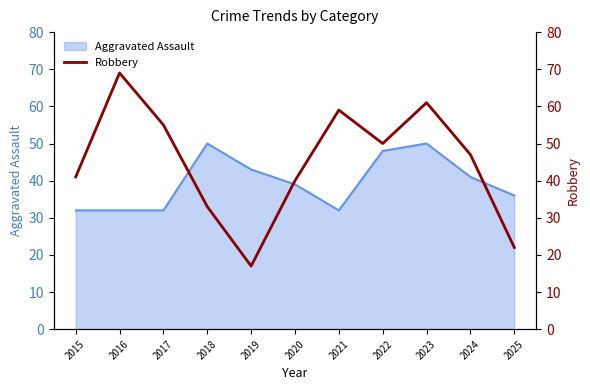

True or false: there are more than 1 points higher than both neighbors.

True